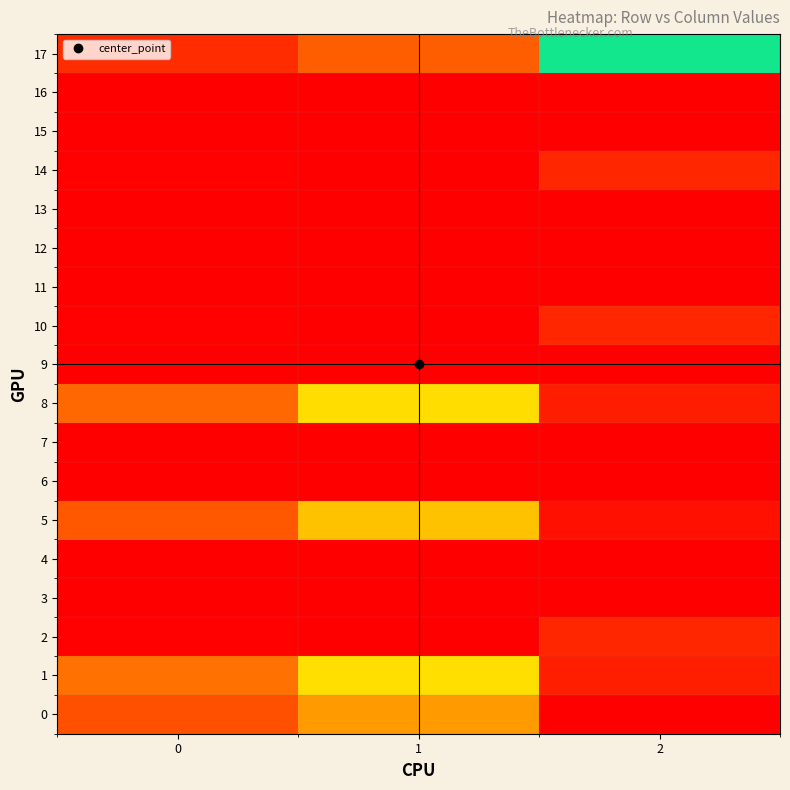

At how many categories does at least one series exceed 3601?

1